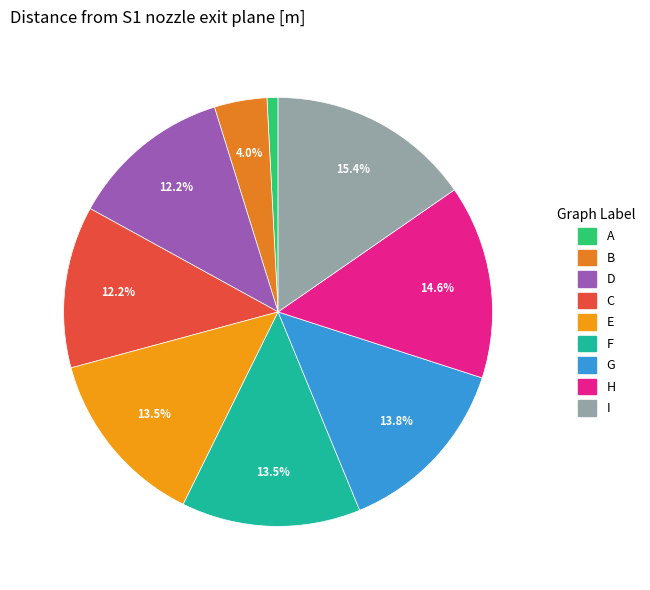

What percentage do C and G together represent?

26.0%